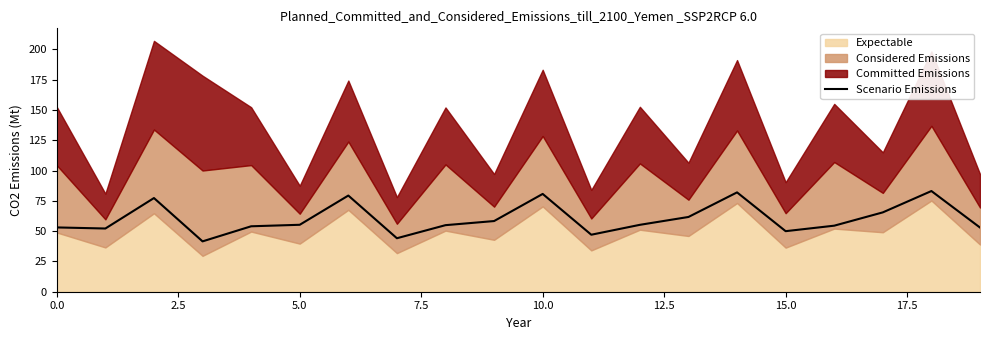

What is the minimum value shown in the chart?

41.5